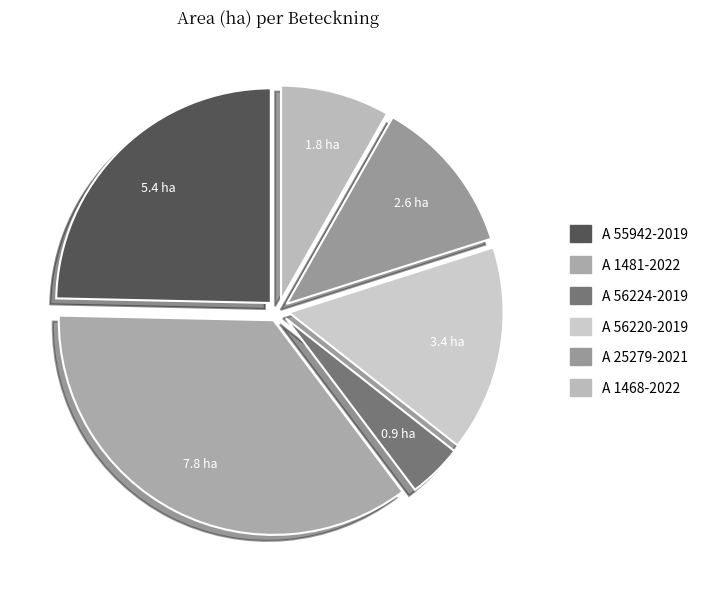

What is the largest slice in the pie chart?

A 1481-2022